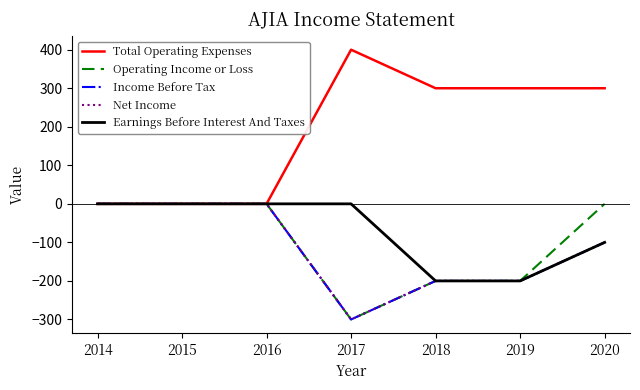

Does the chart have visible grid lines?

No